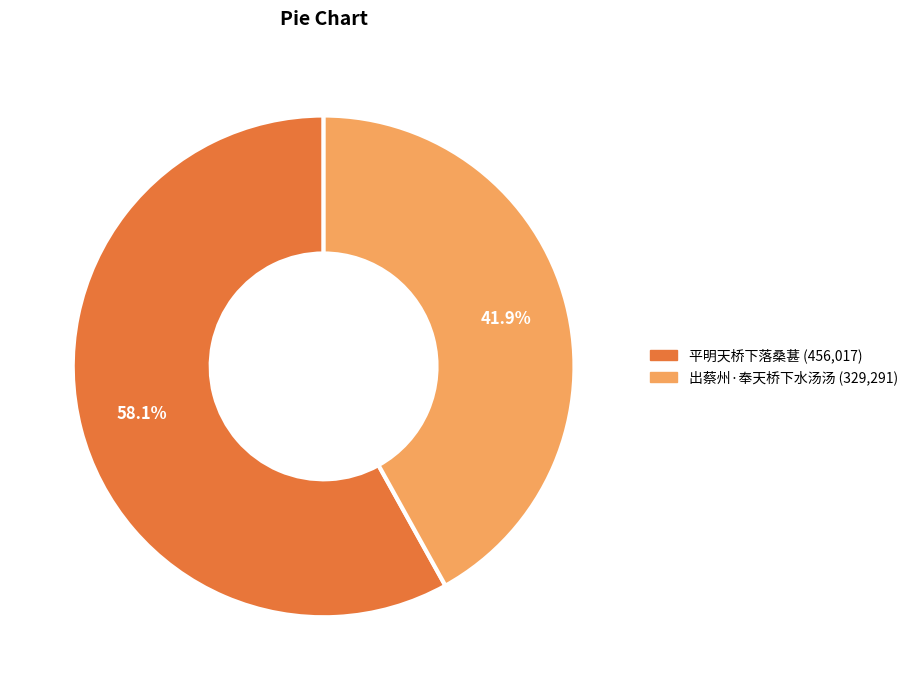

Which category has the biggest portion of the pie?

平明天桥下落桑葚